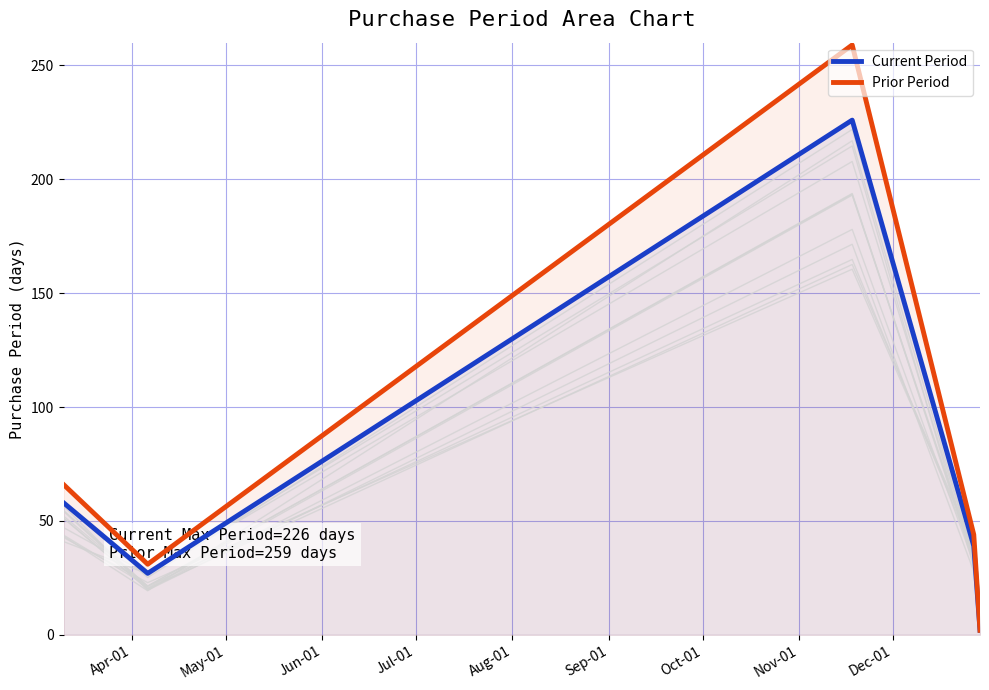

What is the highest value of the Current Period series?

226